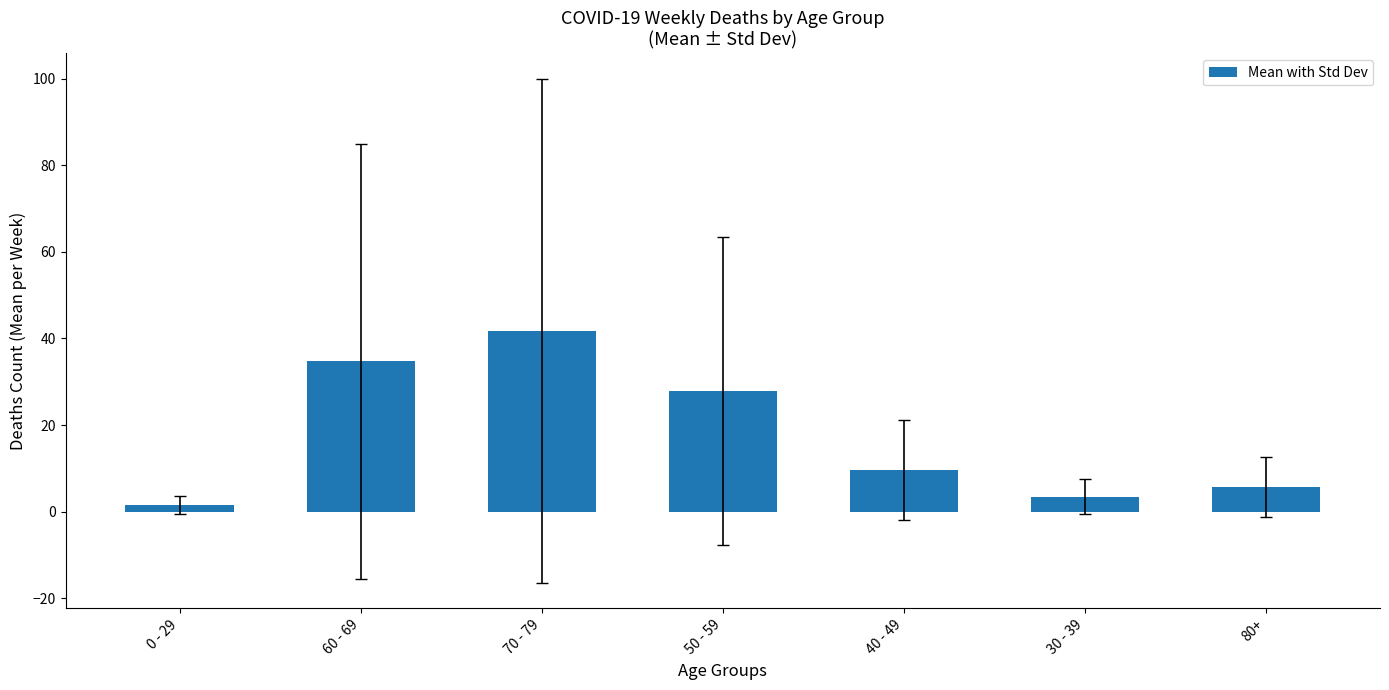

How many data points are above 9?

4